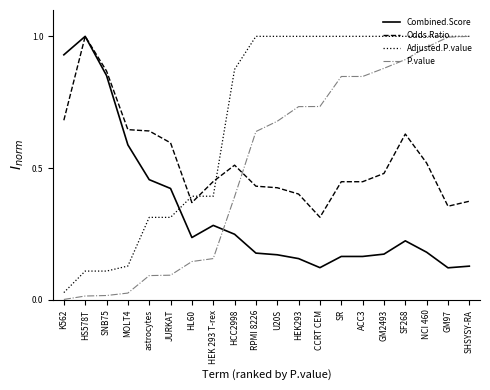

What position from the left is GM2493?

16